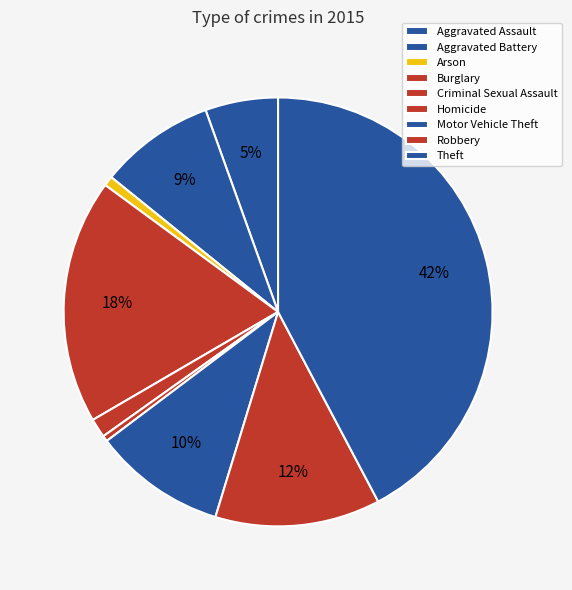

What is the smallest slice in the pie chart?

Homicide